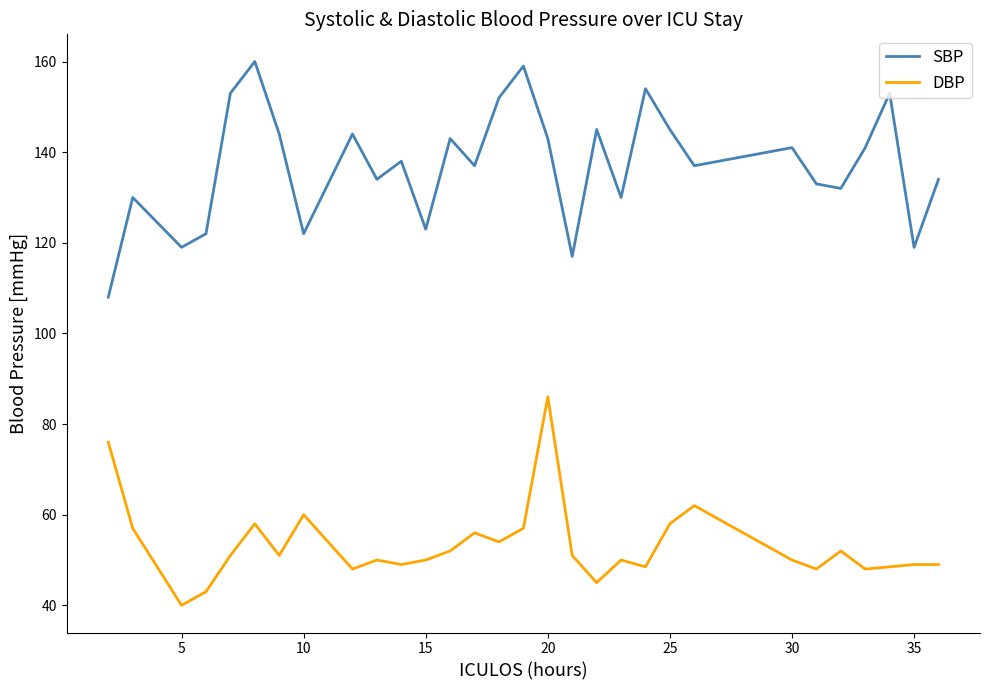

What is the difference between the maximum and minimum values in the DBP series?

46.0